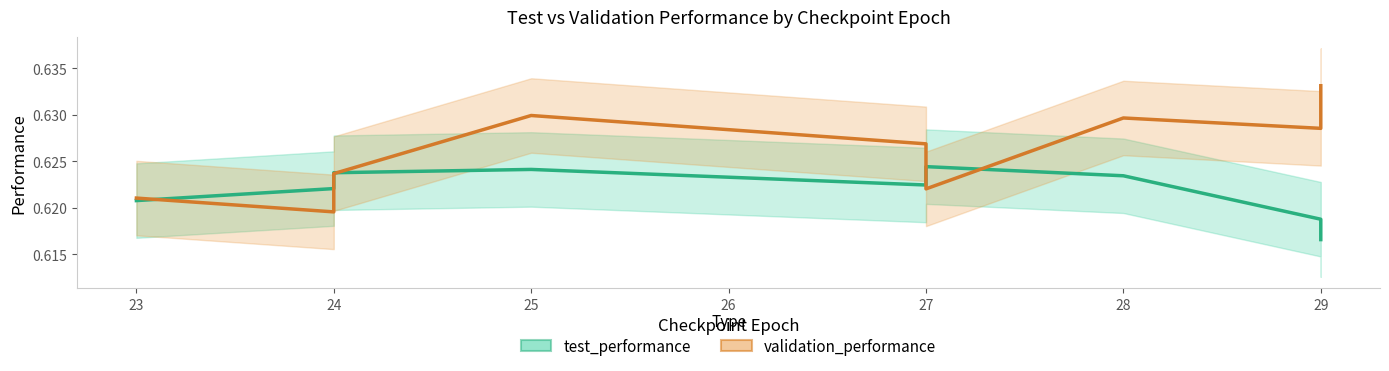

Is this an area chart (filled region under the line)?

No